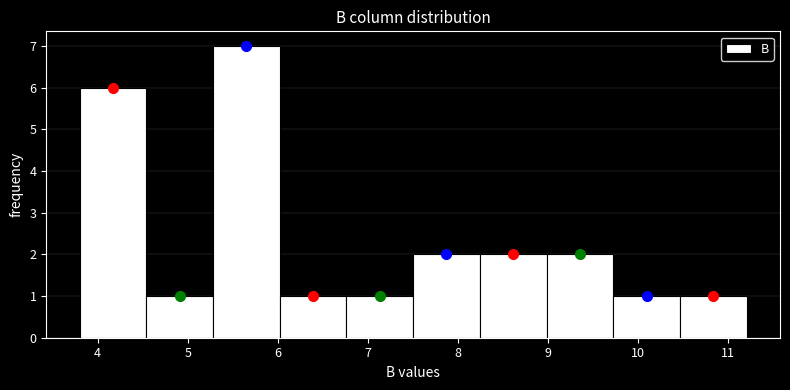

Reading left to right, transcribe this chart: for each bar, give the range it covers on the x-axis and its height. Neither the bar edges nor the heights are printed on the chart, so give them approximately, as read against the axes.

3.8 to 4.5: 6
4.5 to 5.3: 1
5.3 to 6.0: 7
6.0 to 6.8: 1
6.8 to 7.5: 1
7.5 to 8.2: 2
8.2 to 9.0: 2
9.0 to 9.7: 2
9.7 to 10.5: 1
10.5 to 11.2: 1